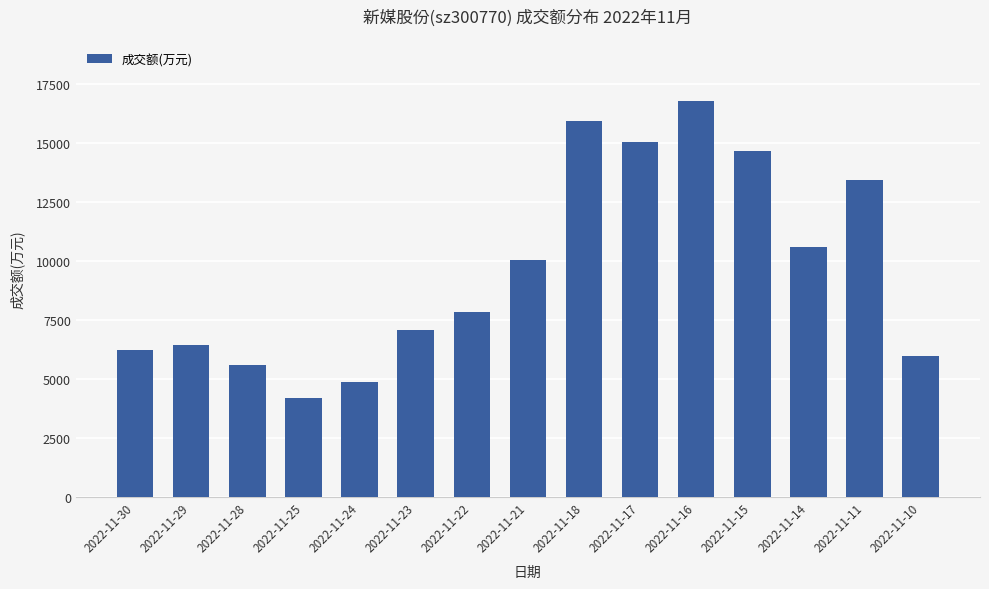

Rank the categories by value from highest to lowest.

2022-11-16, 2022-11-18, 2022-11-17, 2022-11-15, 2022-11-11, 2022-11-14, 2022-11-21, 2022-11-22, 2022-11-23, 2022-11-29, 2022-11-30, 2022-11-10, 2022-11-28, 2022-11-24, 2022-11-25